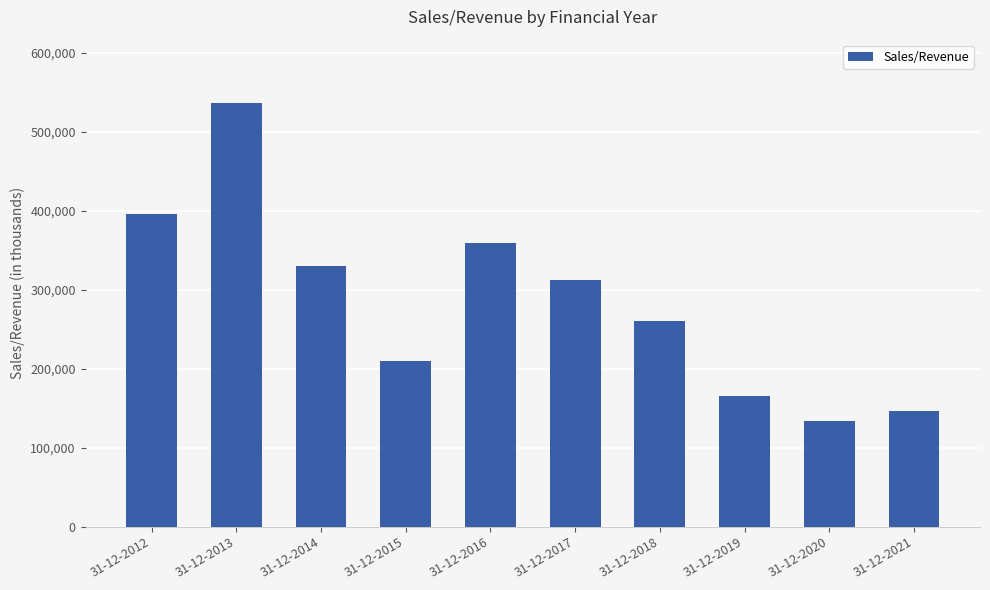

What is the sum of all values?

2851812.2